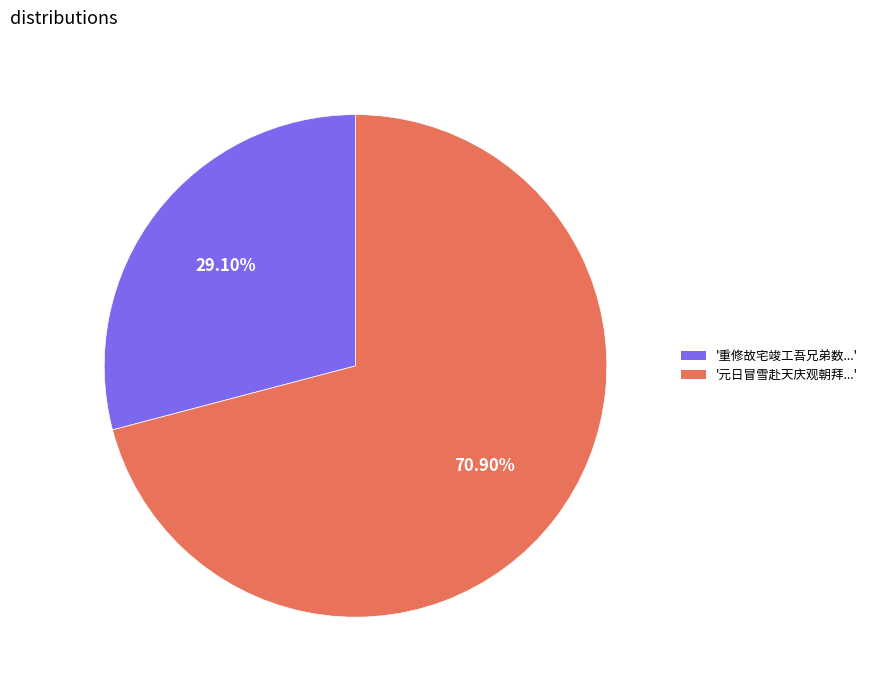

Which has a higher value, '元日冒雪赴天庆观朝拜...' or '重修故宅竣工吾兄弟数...'?

'元日冒雪赴天庆观朝拜...'